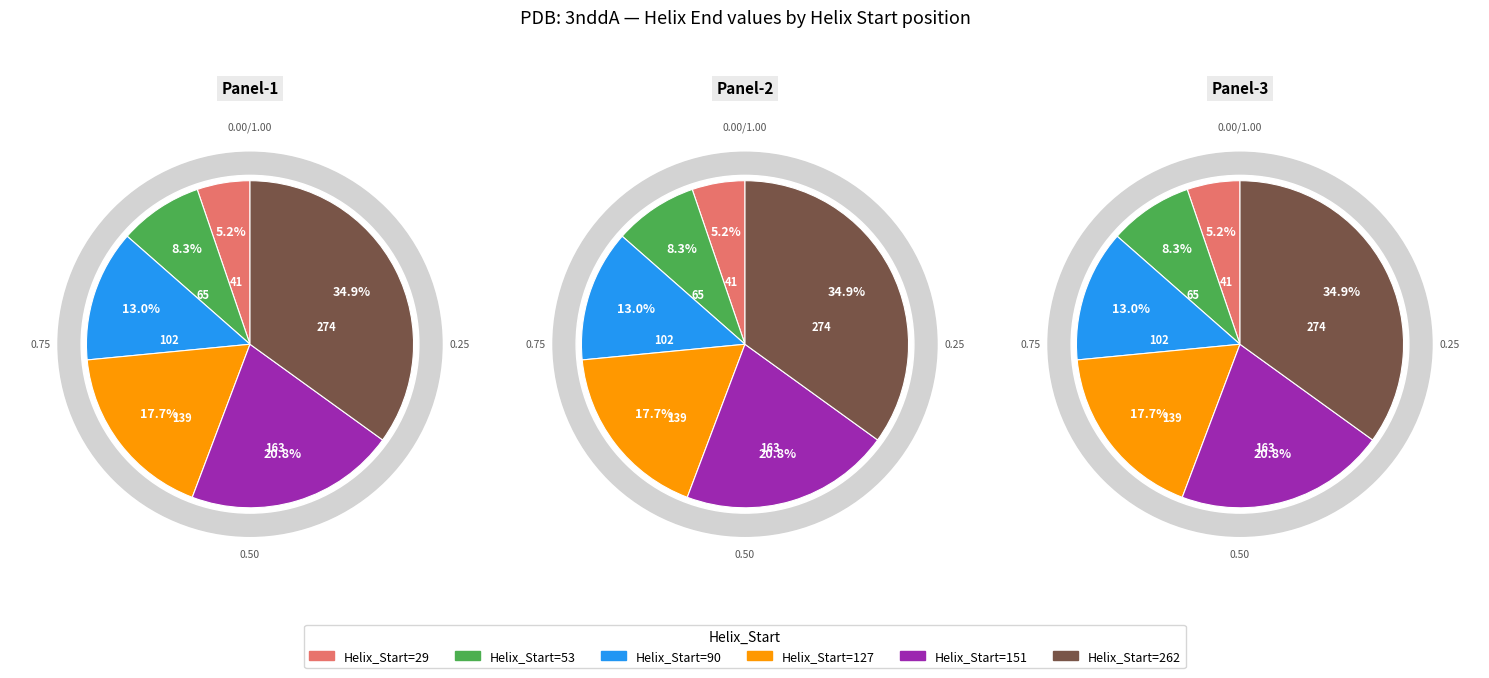

Which slice is the smallest?

29